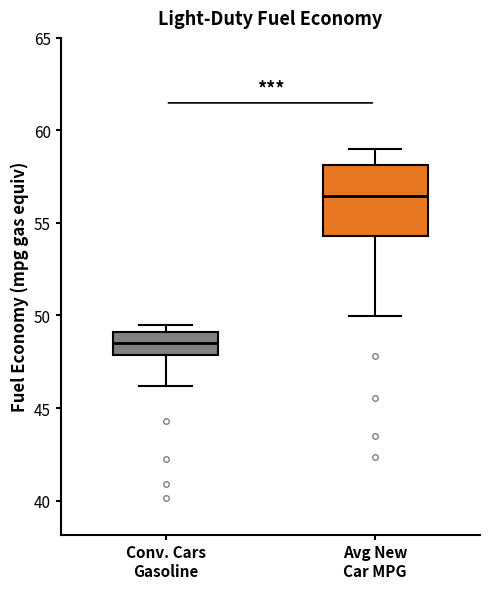

Reading left to right, read every box against the y-axis: the position of its median line, the range the box covers, and the ends of its whiskers. The values are not printed on the chart, so give them approximately, as read against the axis.

Conv. Cars Gasoline: median 48.5, box 48.0 to 49.0, whiskers 46.0 to 49.5
Avg New Car MPG: median 56.5, box 54.5 to 58.0, whiskers 50.0 to 59.0